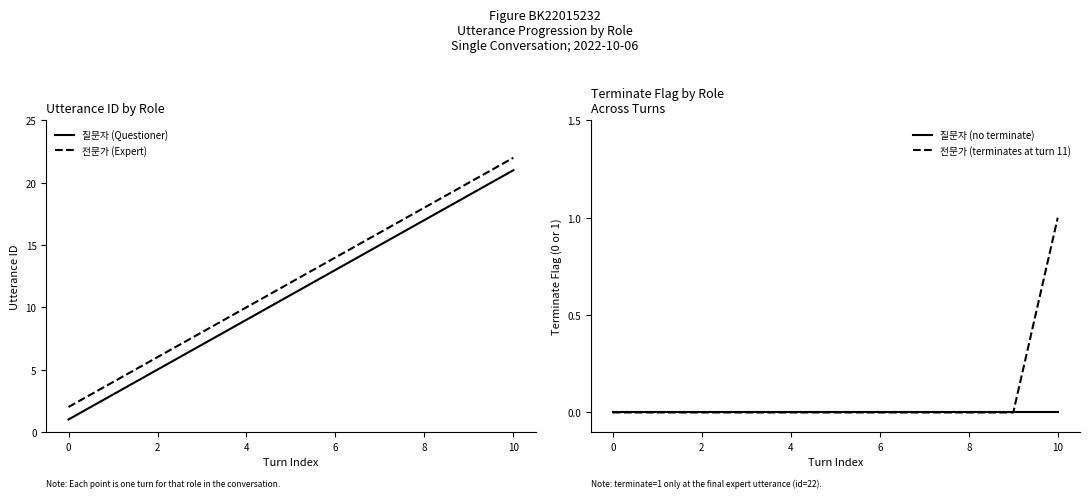

The value of 질문자 (no terminate) at 4 is 0. True or false?

True